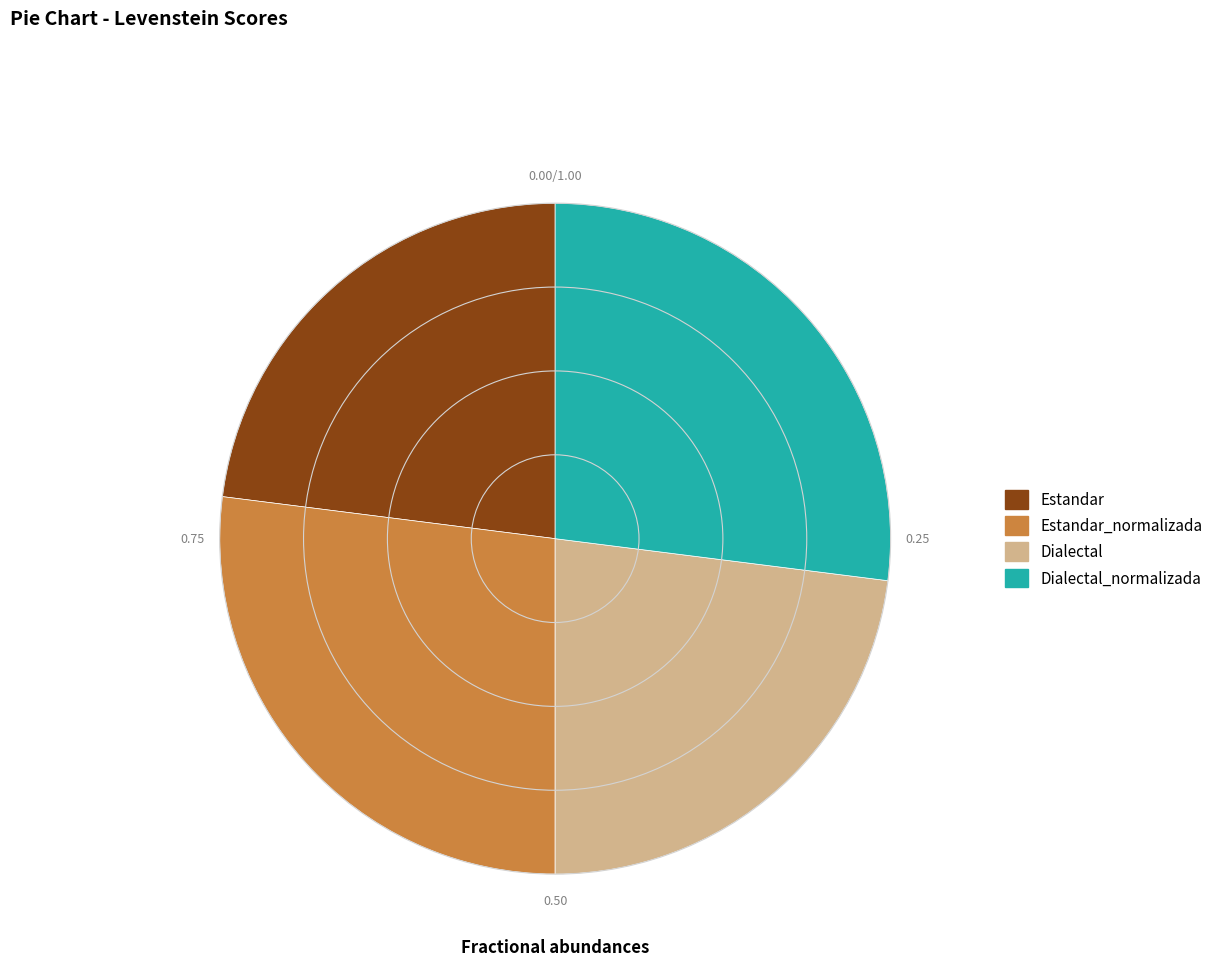

What is the ratio of the value at Estandar_normalizada to the value at Dialectal_normalizada?

1.0